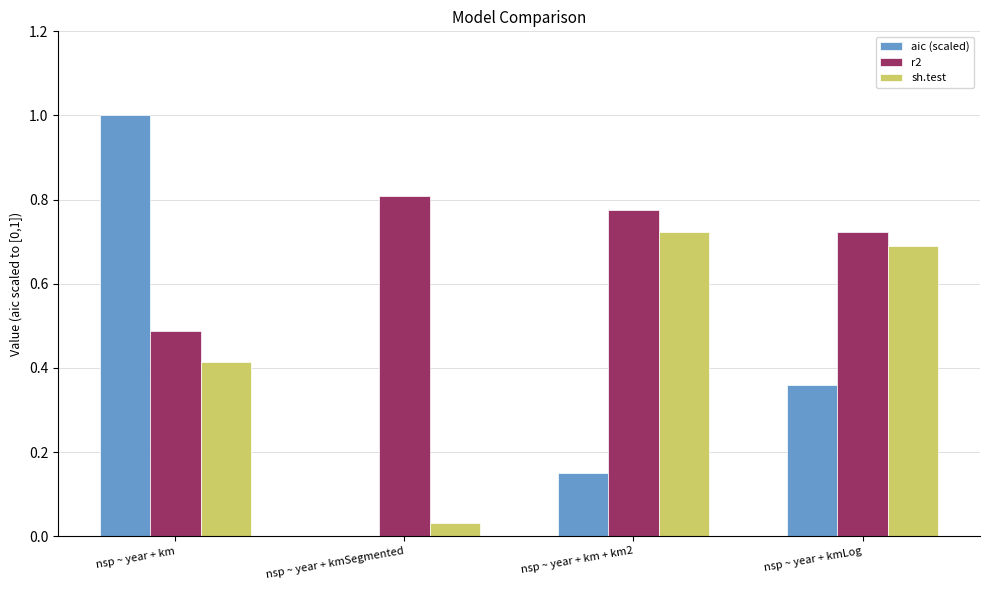

What is the sum of all aic (scaled) values?

1.5